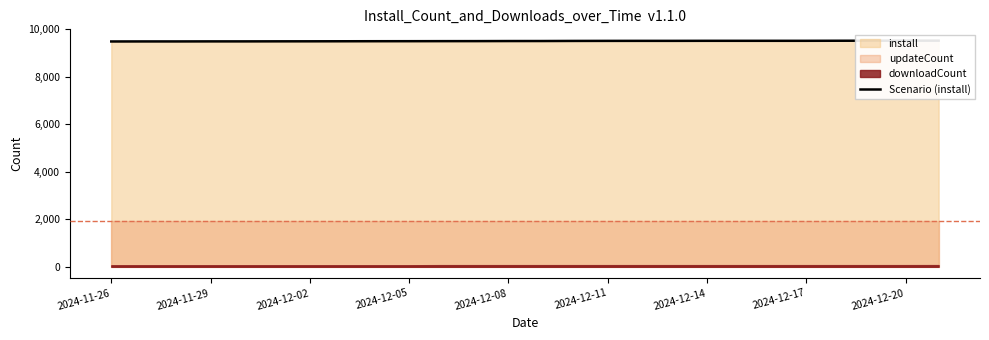

What is the minimum value shown in the chart?

9494